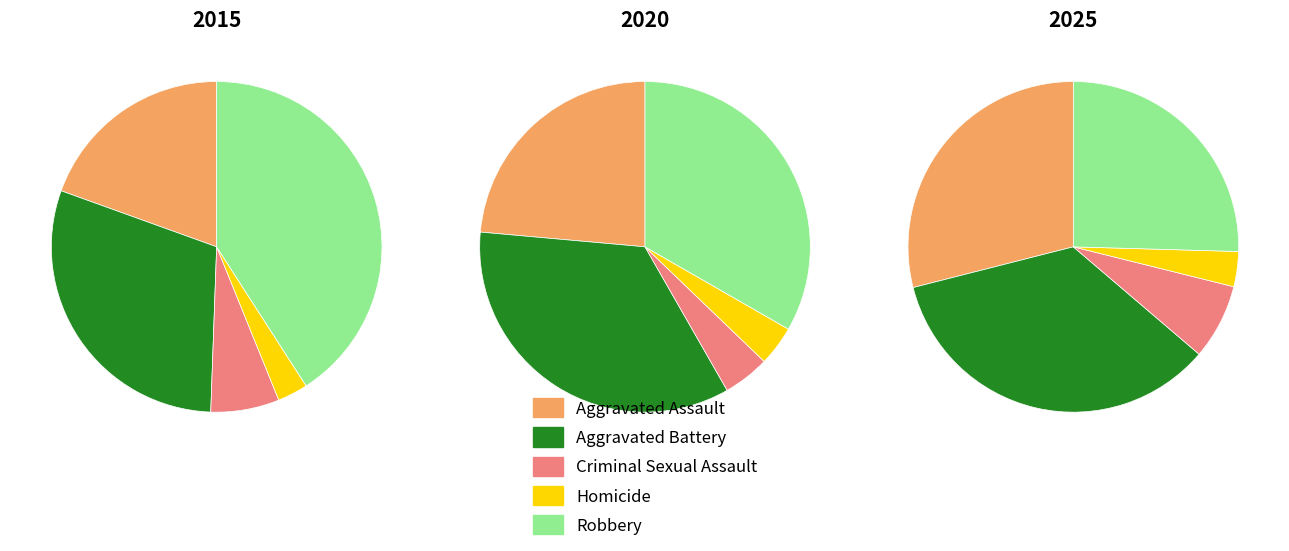

What percentage is the Homicide slice, to the nearest percent?

3%